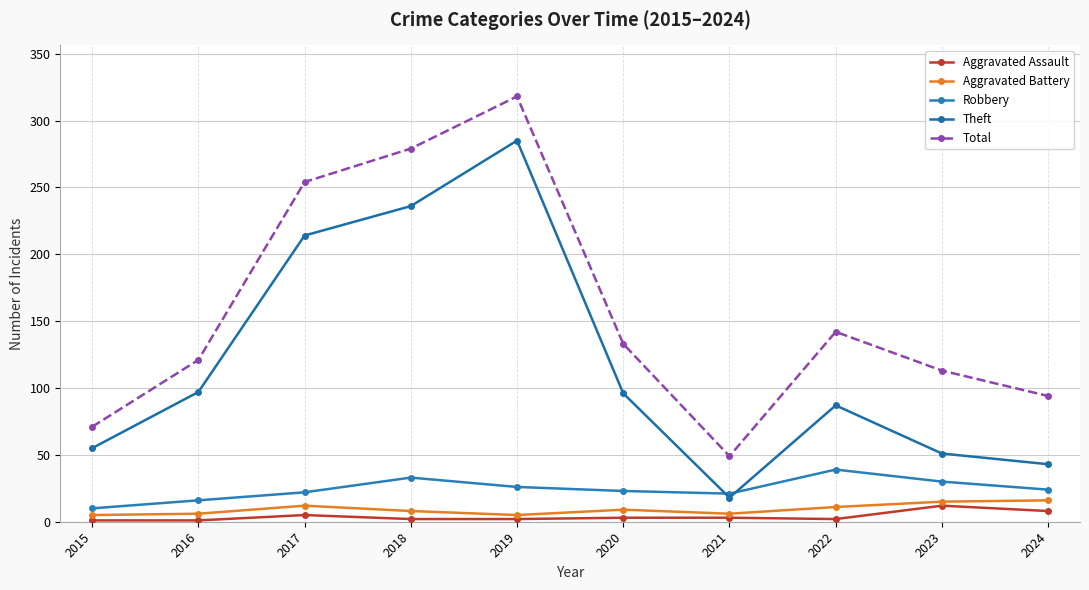

How many interior local peaks does the Aggravated Assault series have?

2